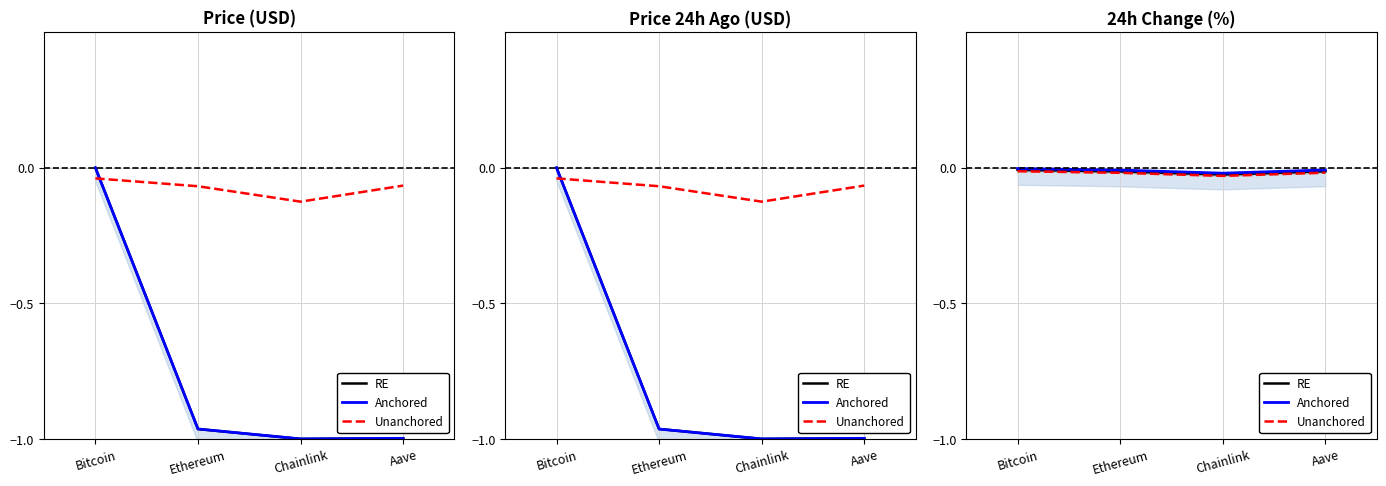

True or false: RE has a value of -0.0 at Bitcoin.

False